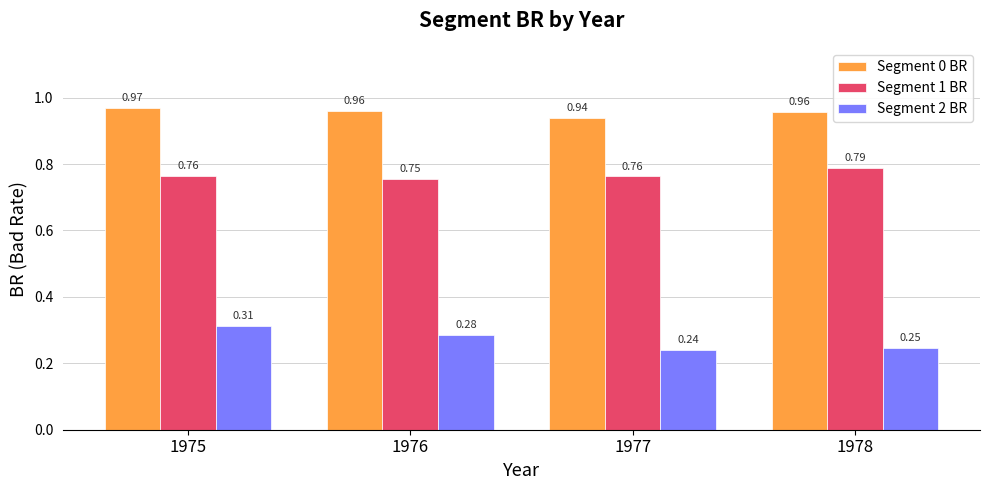

Which series has the largest total across all categories?

Segment 0 BR